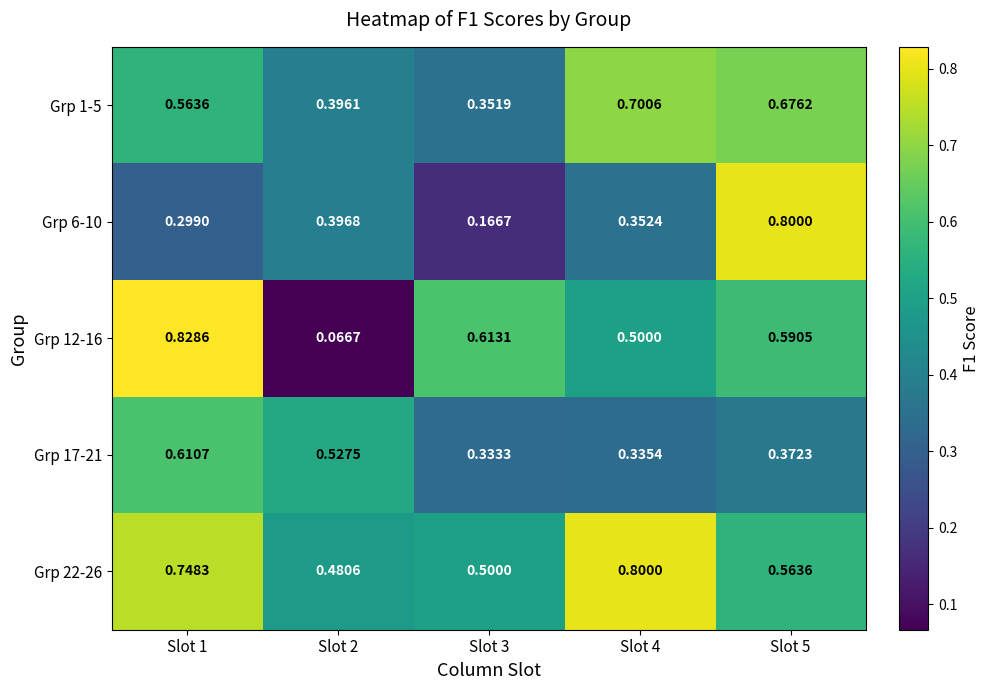

How many categories are shown in the chart?

5